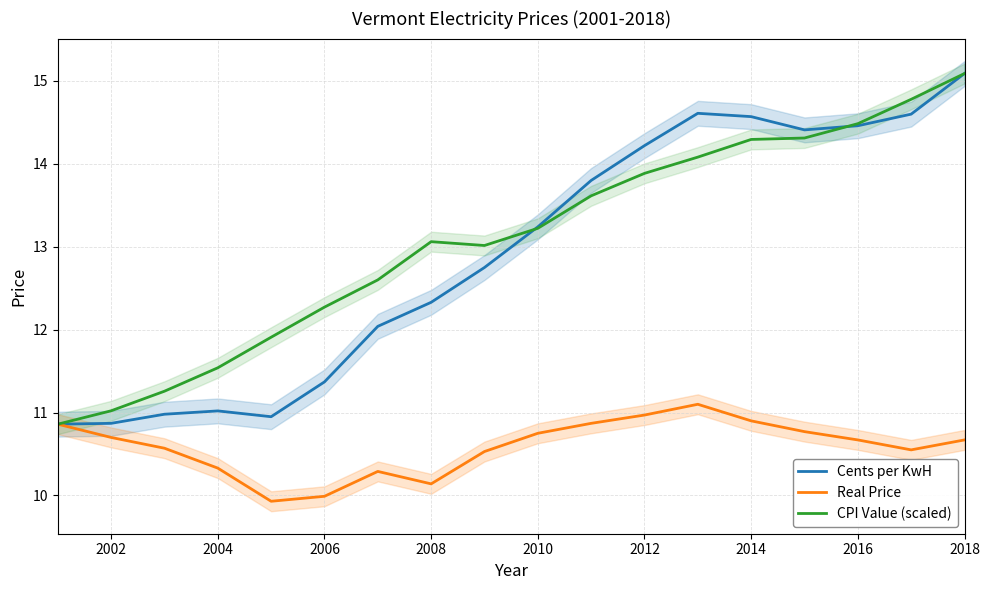

How many data points in CPI Value (scaled) are above 13?

11